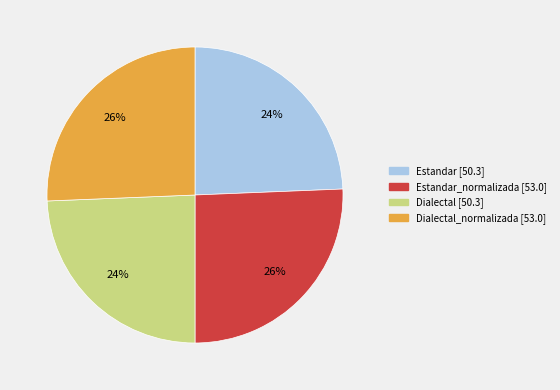

To the nearest percent, what is the average slice percentage?

25%